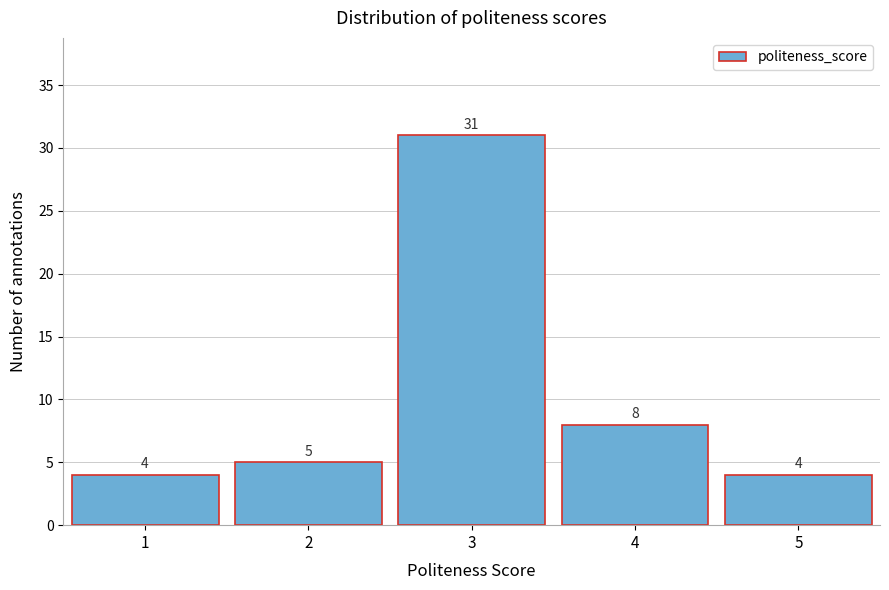

Reading left to right, what are all the values shown in this chart?

1=4	2=5	3=31	4=8	5=4